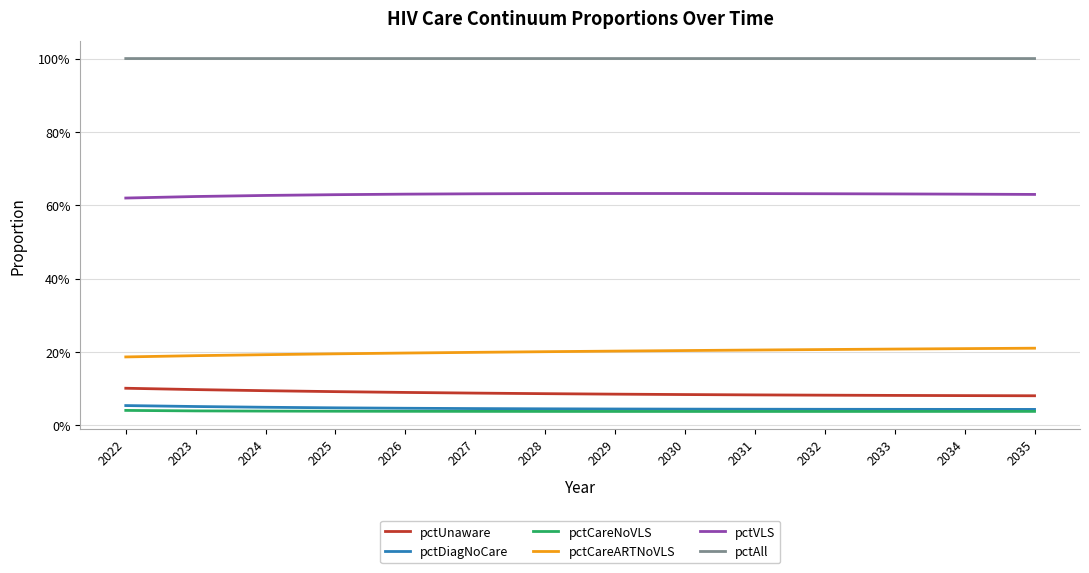

True or false: pctVLS and pctCareNoVLS intersect in this chart.

False